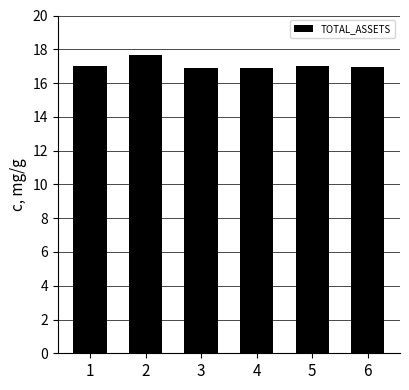

The chart shows a value of 17.0 at 1. True or false?

True